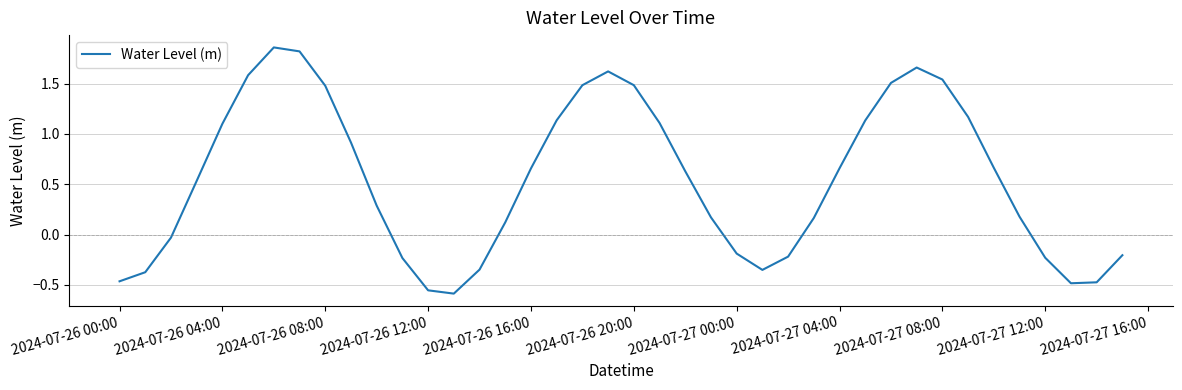

Does the chart have visible grid lines?

Yes